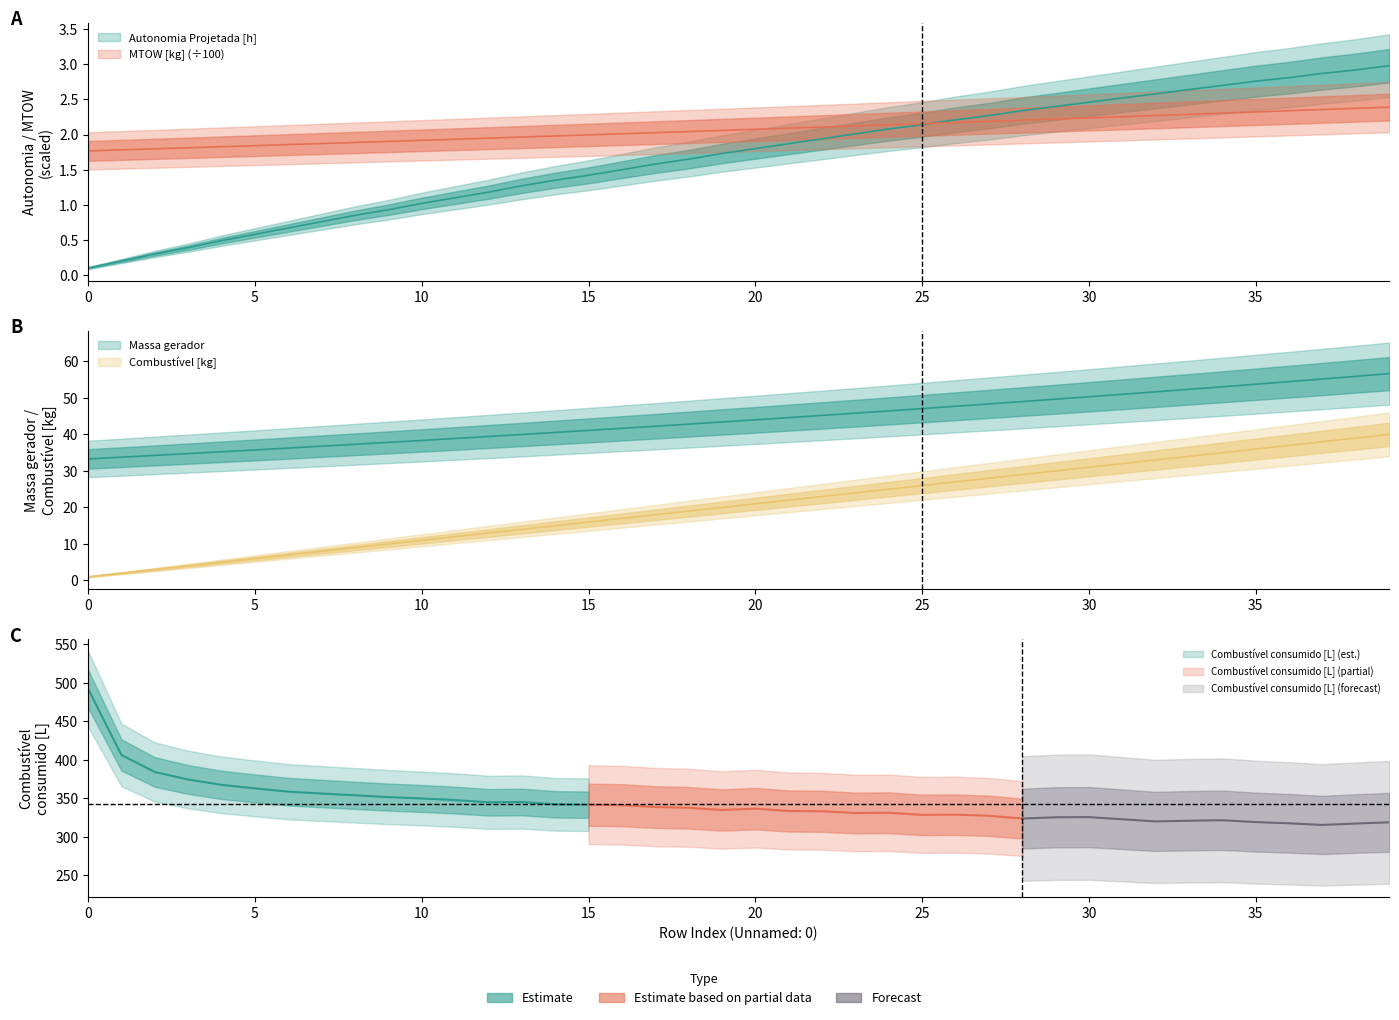

The Autonomia Projetada [h] series shows 2.1 at 25. True or false?

True